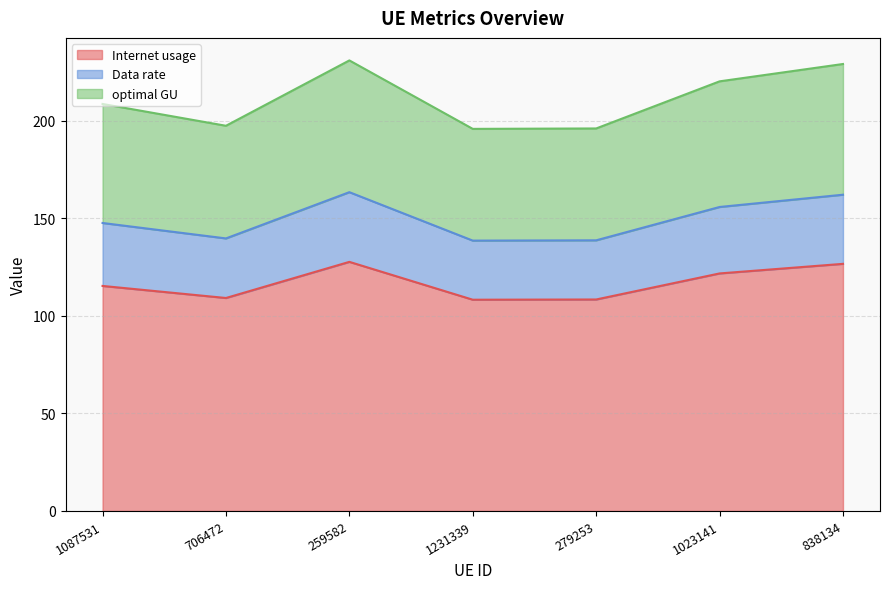

At which label is optimal GU closest to 213?

1087531